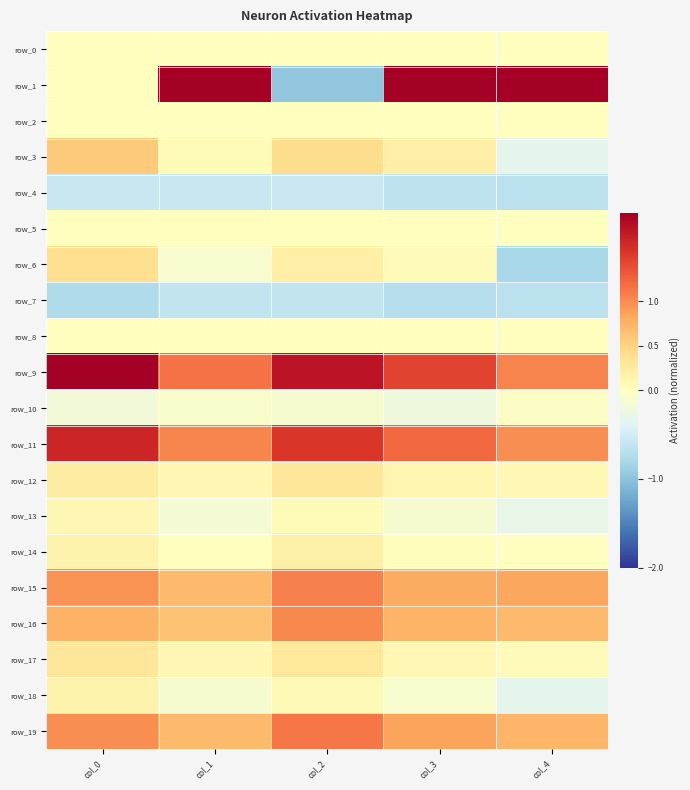

At col_4, list the series in order from smallest to largest.

row_6, row_7, row_4, row_18, row_3, row_13, row_10, row_14, row_0, row_2, row_5, row_8, row_17, row_12, row_16, row_19, row_15, row_11, row_9, row_1